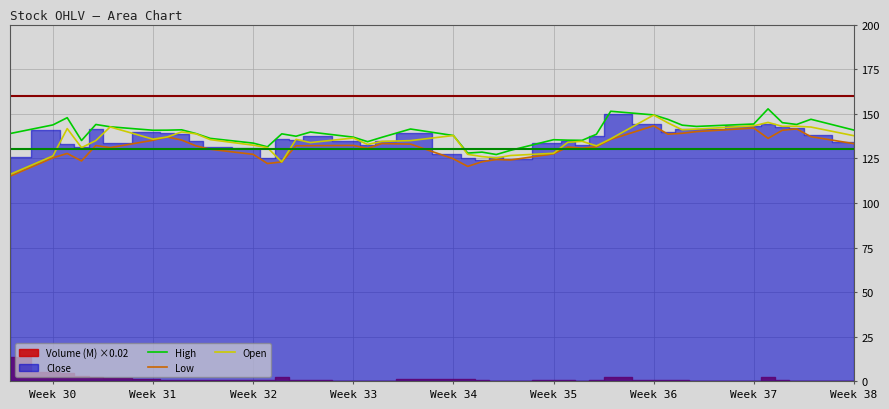

Which category has the highest value in the Open series?

Week 36